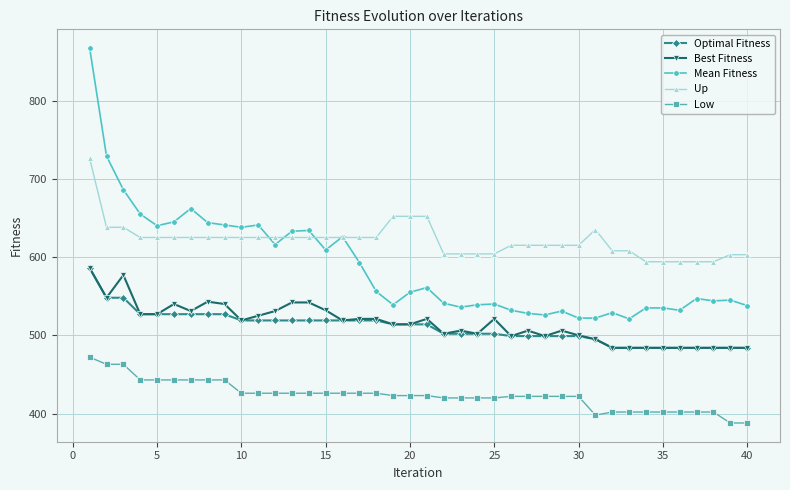

True or false: Up and Optimal Fitness intersect in this chart.

False